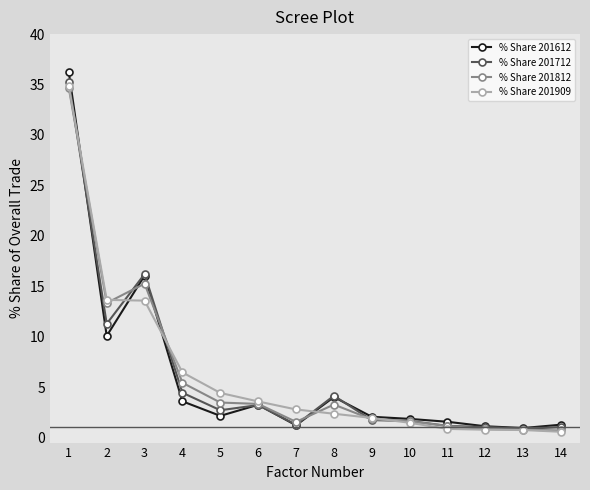

What value does the % Share 201612 series have at 12?

1.1